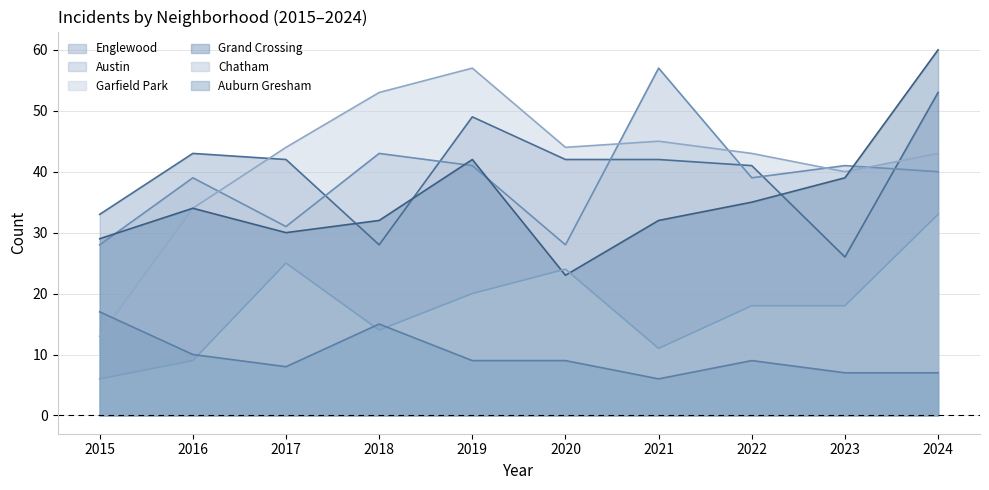

Read the Englewood value at 2018, to the nearest 5.

30